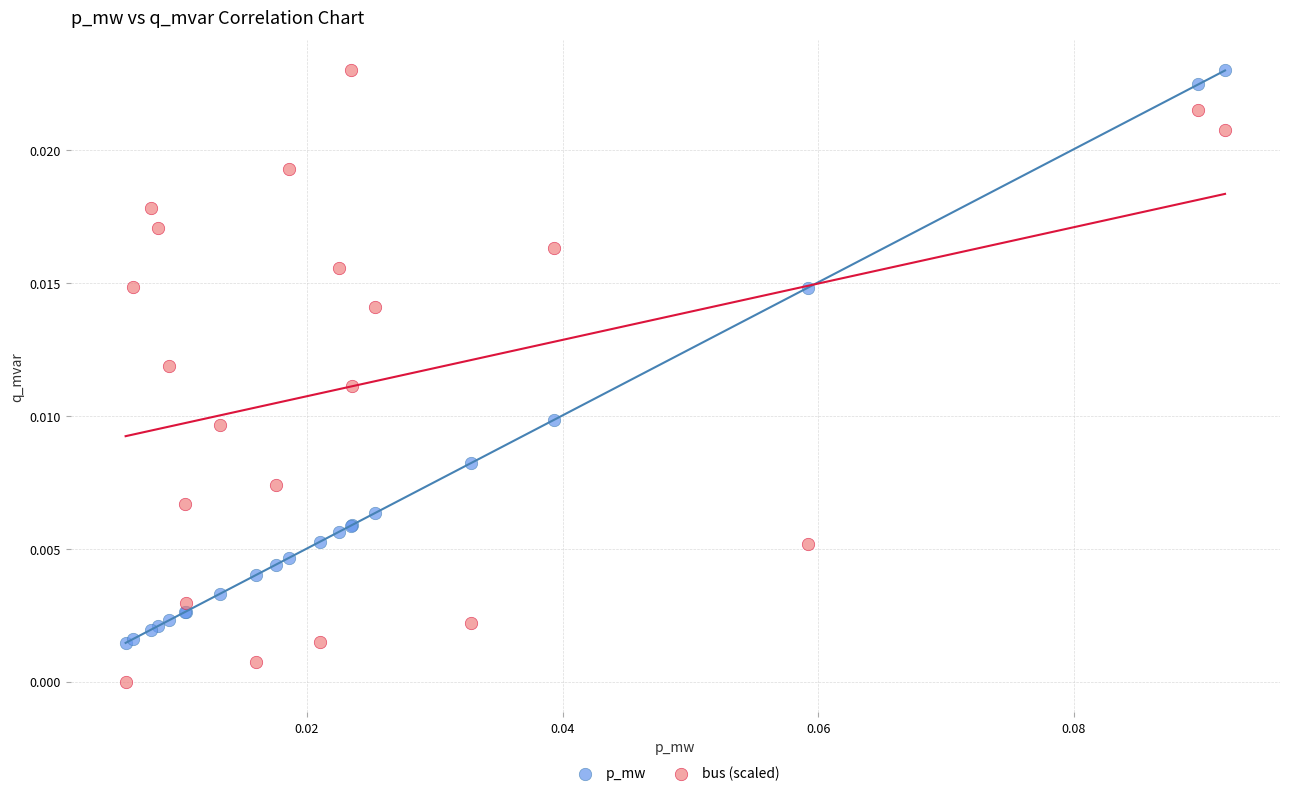

Which series reaches the minimum Y coordinate?

bus (scaled)